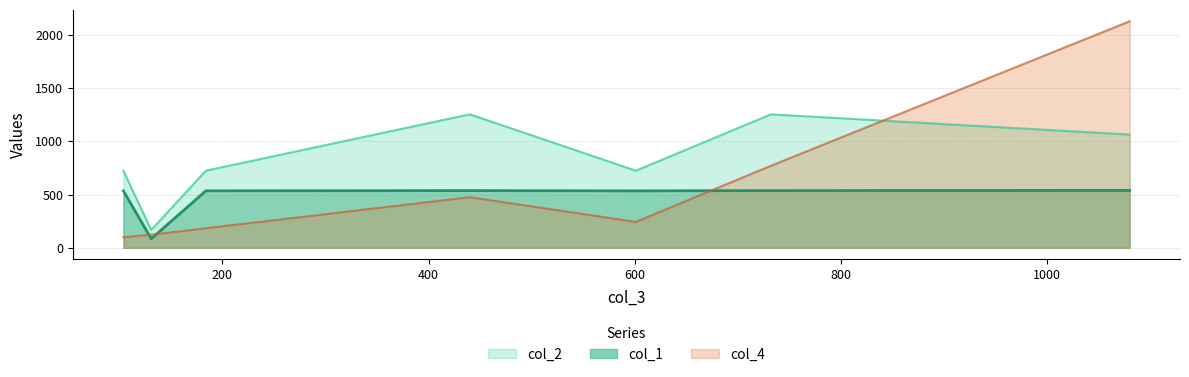

Is it true that col_4 equals 184.0 at 184?

True